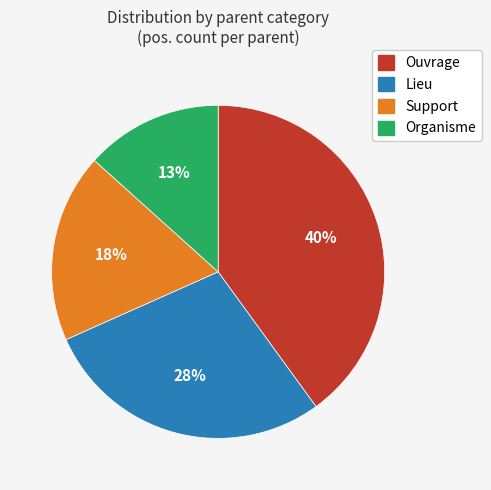

Do Organisme and Ouvrage together represent more than half of the pie?

Yes